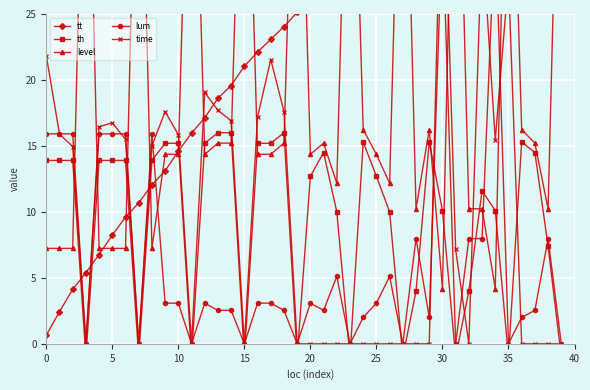

Which series has the largest range (max minus min)?

tt